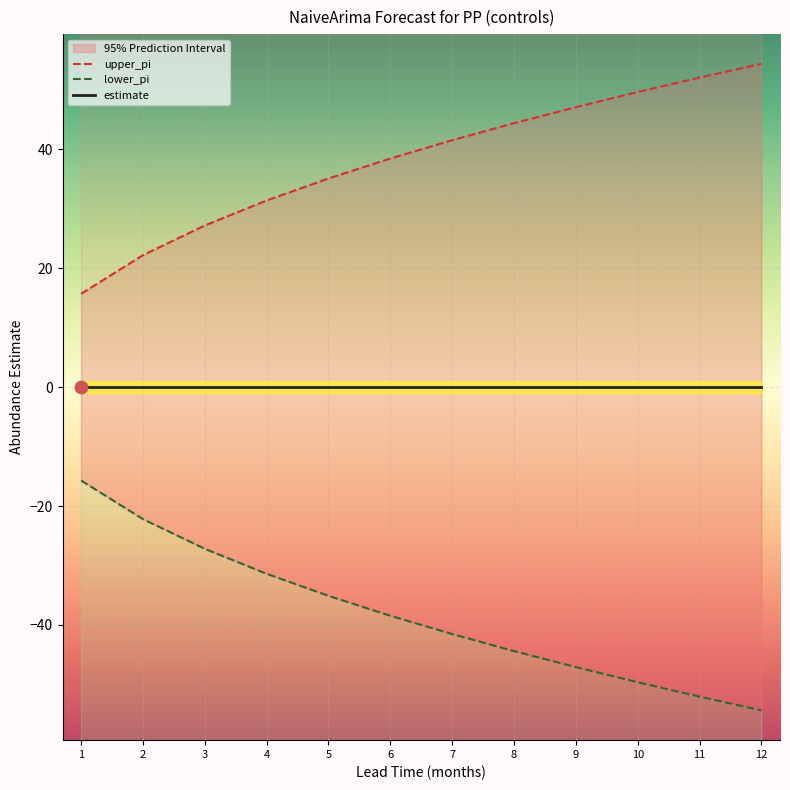

Is the value of lower_pi at 3 greater than the value of upper_pi at 7?

No